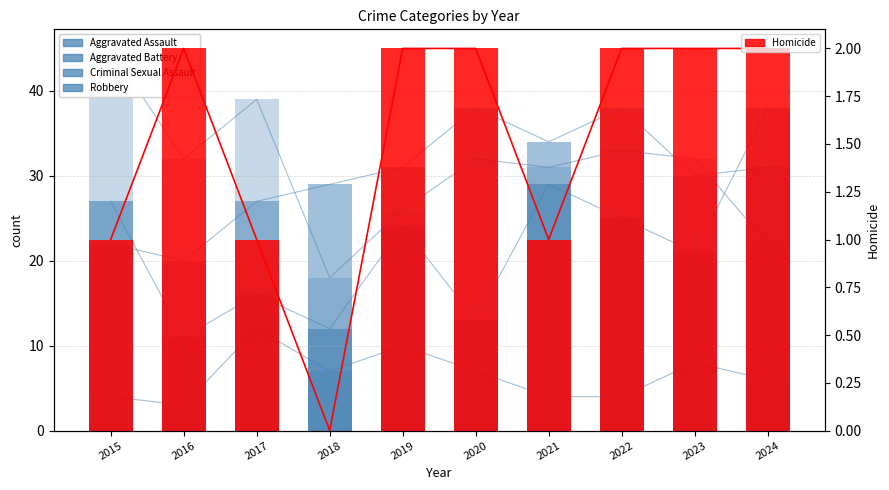

Is it true that Aggravated Battery equals 10 at 2024?

False